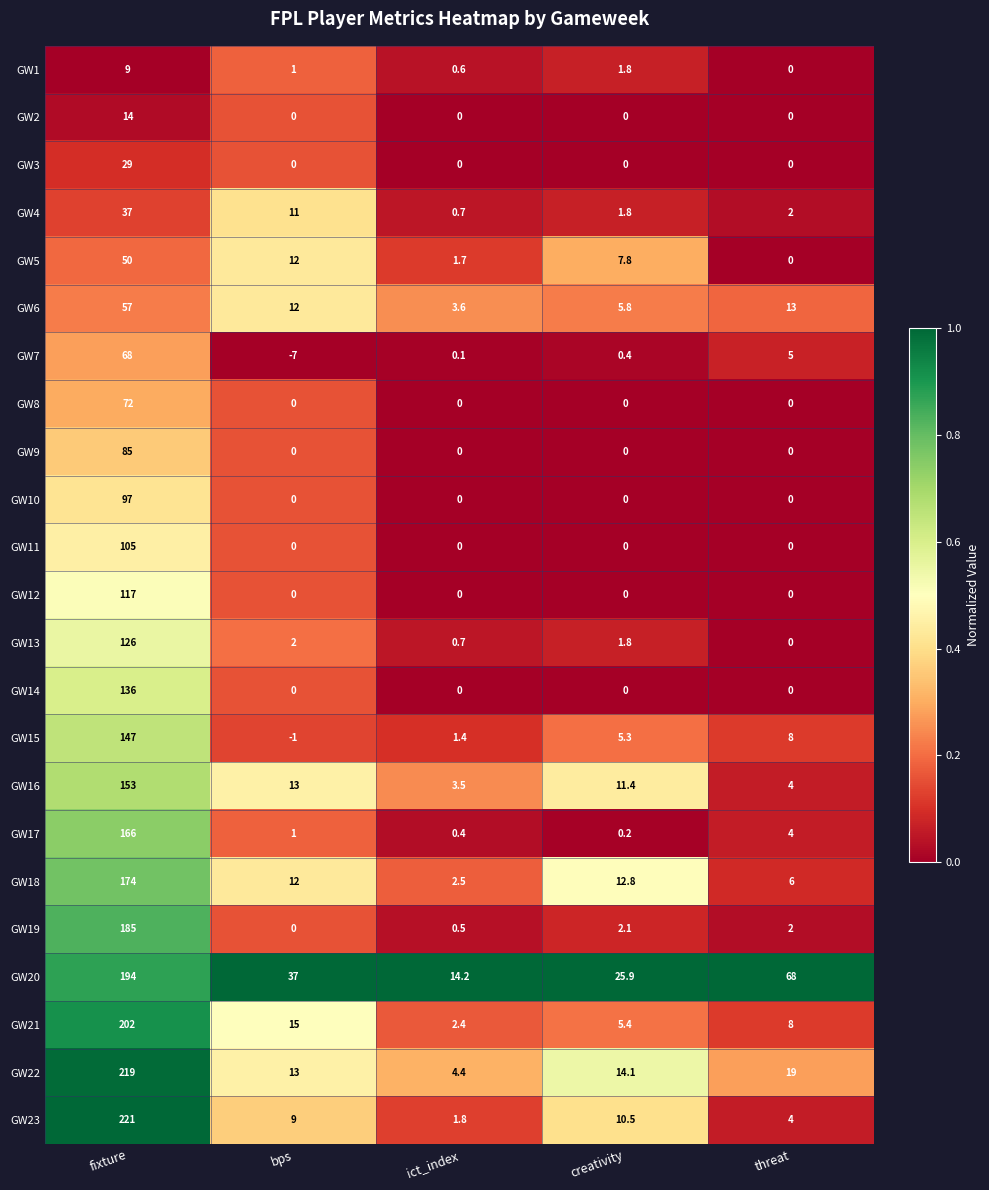

List the series in order of their peak value, lowest first.

GW1, GW2, GW3, GW4, GW5, GW6, GW7, GW8, GW9, GW10, GW11, GW12, GW13, GW14, GW15, GW16, GW17, GW18, GW19, GW20, GW21, GW22, GW23